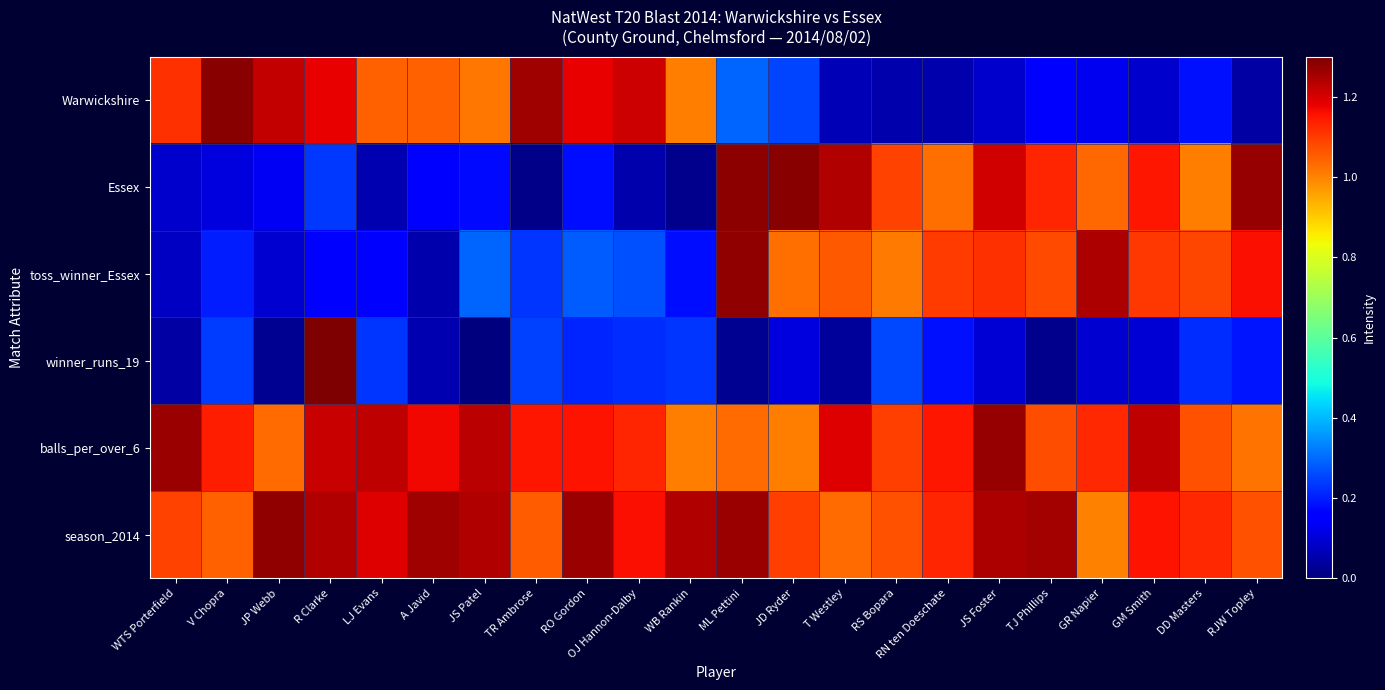

Reading right to left, extract all data points from this chart.

Warwickshire: RJW Topley=0.0	DD Masters=0.2	GM Smith=0.1	GR Napier=0.1	TJ Phillips=0.2	JS Foster=0.1	RN ten Doeschate=0.1	RS Bopara=0.1	T Westley=0.1	JD Ryder=0.2	ML Pettini=0.3	WB Rankin=1.0	OJ Hannon-Dalby=1.2	RO Gordon=1.2	TR Ambrose=1.3	JS Patel=1.0	A Javid=1.0	LJ Evans=1.0	R Clarke=1.2	JP Webb=1.2	V Chopra=1.3	WTS Porterfield=1.1
Essex: RJW Topley=1.3	DD Masters=1.0	GM Smith=1.1	GR Napier=1.0	TJ Phillips=1.1	JS Foster=1.2	RN ten Doeschate=1.0	RS Bopara=1.1	T Westley=1.2	JD Ryder=1.3	ML Pettini=1.3	WB Rankin=0.0	OJ Hannon-Dalby=0.1	RO Gordon=0.2	TR Ambrose=0.0	JS Patel=0.2	A Javid=0.2	LJ Evans=0.1	R Clarke=0.2	JP Webb=0.1	V Chopra=0.1	WTS Porterfield=0.1
toss_winner_Essex: RJW Topley=1.2	DD Masters=1.1	GM Smith=1.1	GR Napier=1.2	TJ Phillips=1.1	JS Foster=1.1	RN ten Doeschate=1.1	RS Bopara=1.0	T Westley=1.1	JD Ryder=1.0	ML Pettini=1.3	WB Rankin=0.2	OJ Hannon-Dalby=0.3	RO Gordon=0.3	TR Ambrose=0.2	JS Patel=0.3	A Javid=0.1	LJ Evans=0.2	R Clarke=0.2	JP Webb=0.1	V Chopra=0.2	WTS Porterfield=0.1
winner_runs_19: RJW Topley=0.2	DD Masters=0.2	GM Smith=0.1	GR Napier=0.1	TJ Phillips=0.0	JS Foster=0.1	RN ten Doeschate=0.2	RS Bopara=0.3	T Westley=0.0	JD Ryder=0.1	ML Pettini=0.0	WB Rankin=0.2	OJ Hannon-Dalby=0.2	RO Gordon=0.2	TR Ambrose=0.2	JS Patel=0.0	A Javid=0.1	LJ Evans=0.2	R Clarke=1.3	JP Webb=0.0	V Chopra=0.2	WTS Porterfield=0.0
balls_per_over_6: RJW Topley=1.0	DD Masters=1.1	GM Smith=1.2	GR Napier=1.1	TJ Phillips=1.1	JS Foster=1.3	RN ten Doeschate=1.2	RS Bopara=1.1	T Westley=1.2	JD Ryder=1.0	ML Pettini=1.0	WB Rankin=1.0	OJ Hannon-Dalby=1.1	RO Gordon=1.2	TR Ambrose=1.1	JS Patel=1.2	A Javid=1.2	LJ Evans=1.2	R Clarke=1.2	JP Webb=1.0	V Chopra=1.1	WTS Porterfield=1.3
season_2014: RJW Topley=1.1	DD Masters=1.1	GM Smith=1.2	GR Napier=1.0	TJ Phillips=1.3	JS Foster=1.2	RN ten Doeschate=1.1	RS Bopara=1.1	T Westley=1.0	JD Ryder=1.1	ML Pettini=1.3	WB Rankin=1.2	OJ Hannon-Dalby=1.2	RO Gordon=1.3	TR Ambrose=1.1	JS Patel=1.2	A Javid=1.3	LJ Evans=1.2	R Clarke=1.2	JP Webb=1.3	V Chopra=1.0	WTS Porterfield=1.1